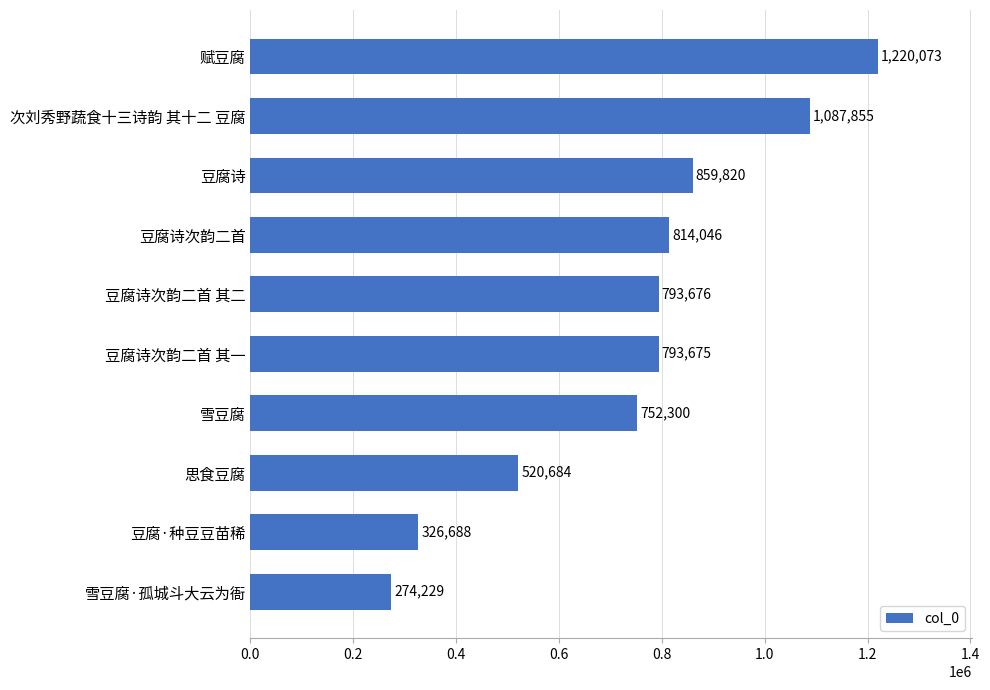

Which has a higher value, 豆腐诗次韵二首 or 思食豆腐?

豆腐诗次韵二首